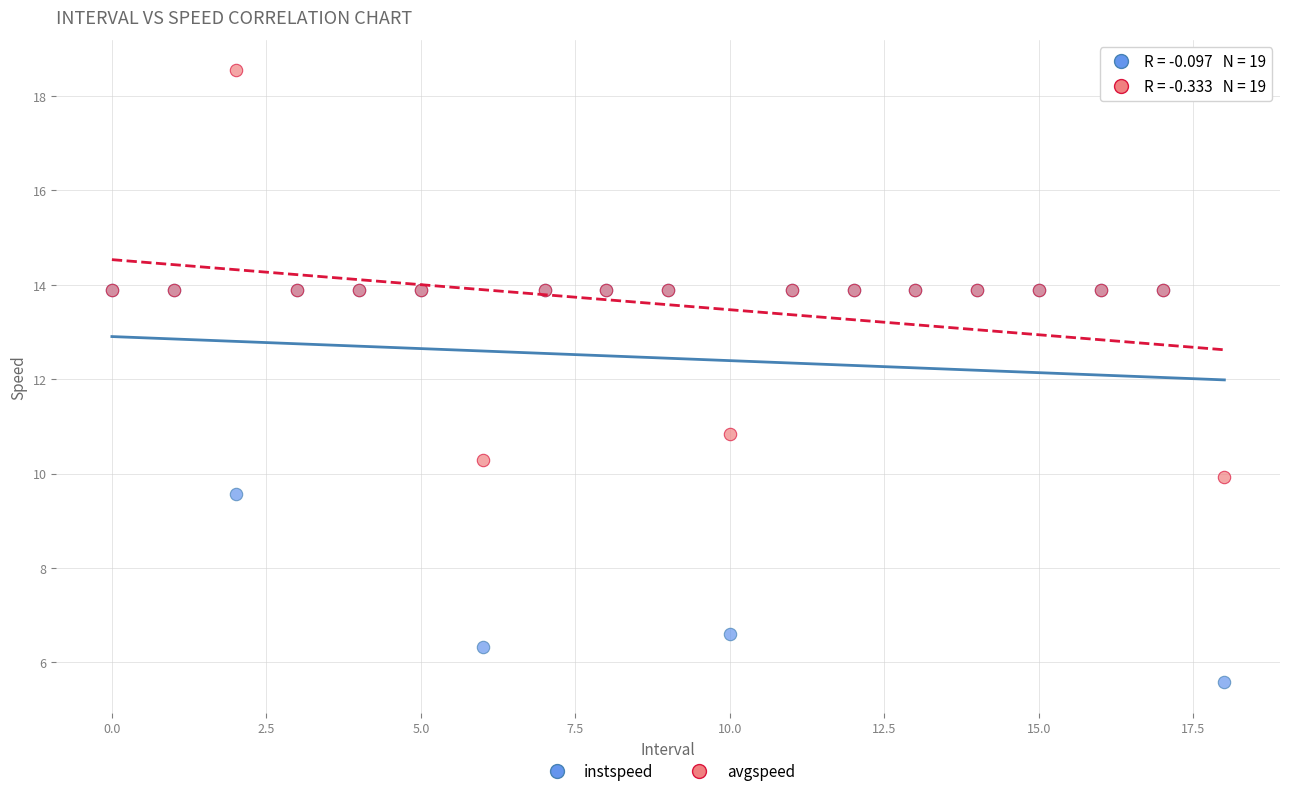

Across all series, what Y value is closest to 12?

10.8